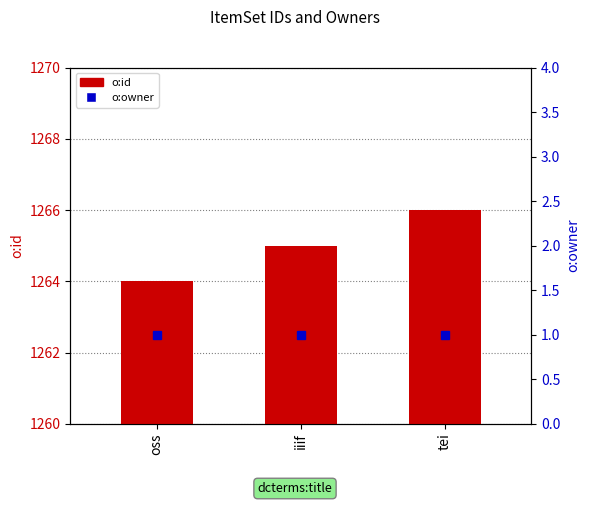

What is the difference between the highest and lowest values at iiif?

1264